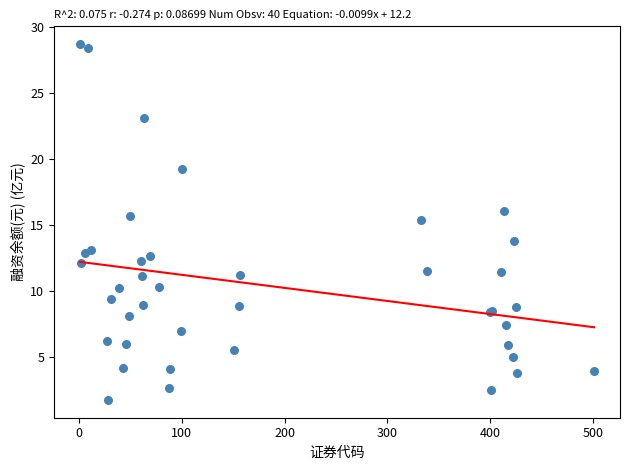

What Y value in the scatter plot is closest to 15?

15.4